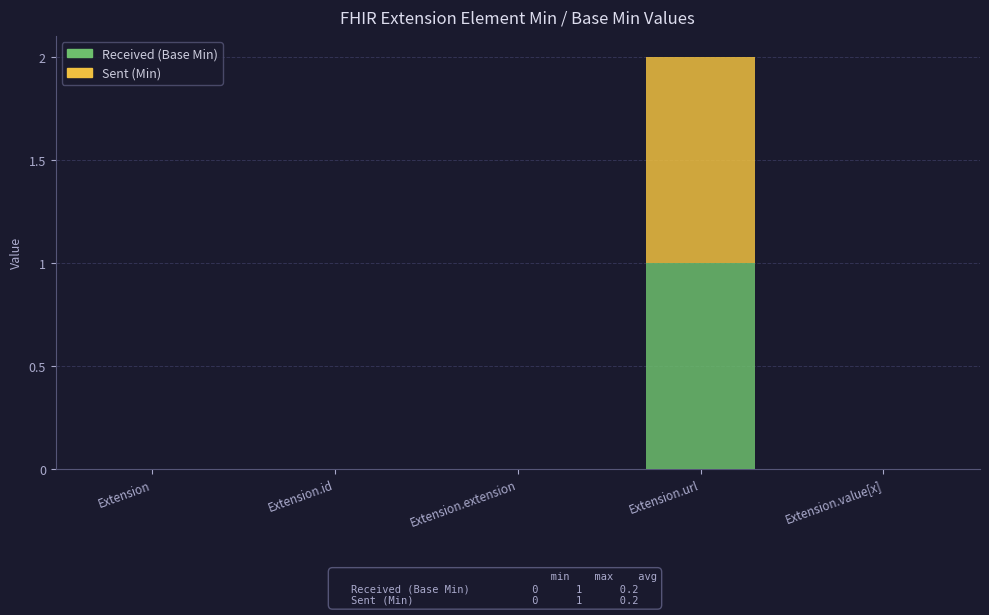

How many series are shown in this chart?

2